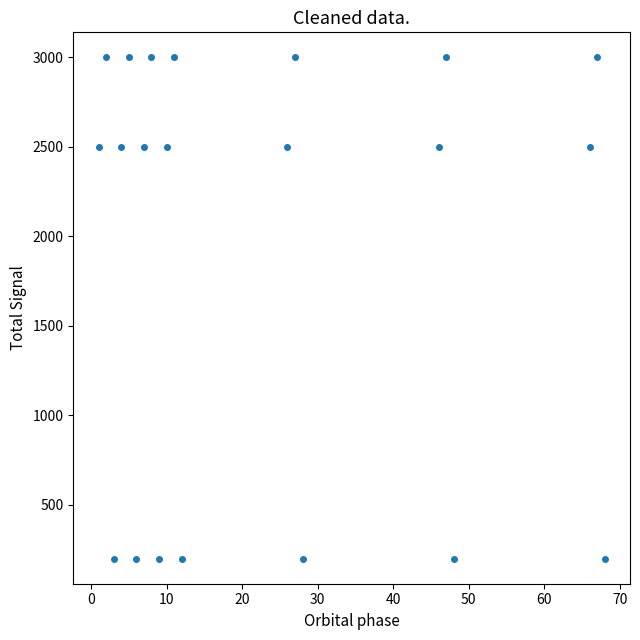

What is the range of X values (max minus min)?

67